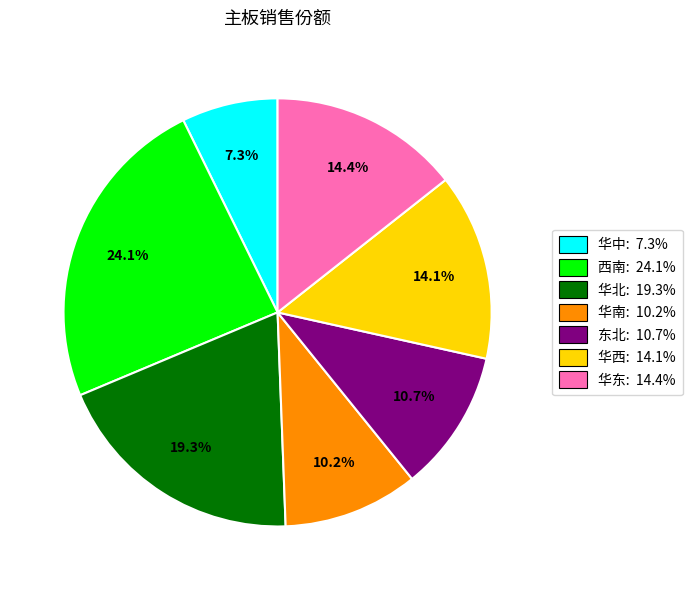

Do 华中 and 西南 together represent more than half of the pie?

No